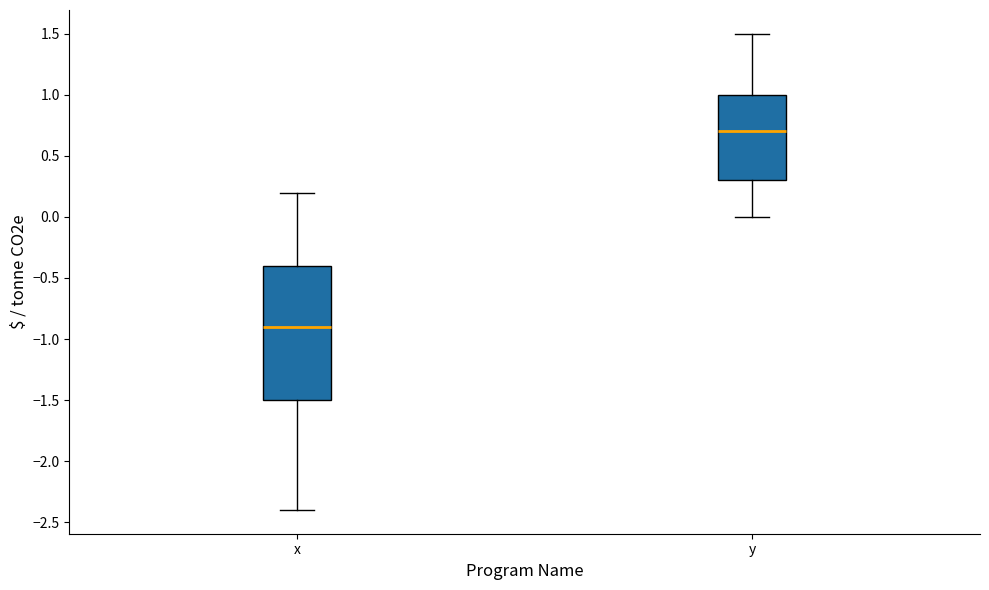

Reading left to right, read every box against the y-axis: the position of its median line, the range the box covers, and the ends of its whiskers. The values are not printed on the chart, so give them approximately, as read against the axis.

x: median -0.9, box -1.5 to -0.4, whiskers -2.4 to 0.2
y: median 0.7, box 0.3 to 1.0, whiskers 0.0 to 1.5